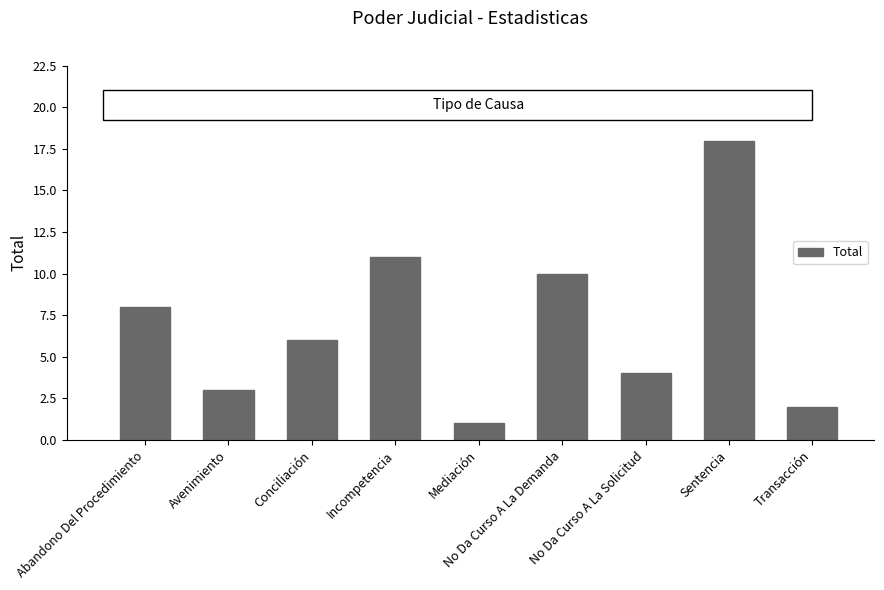

Which has a higher value, Avenimiento or No Da Curso A La Demanda?

No Da Curso A La Demanda